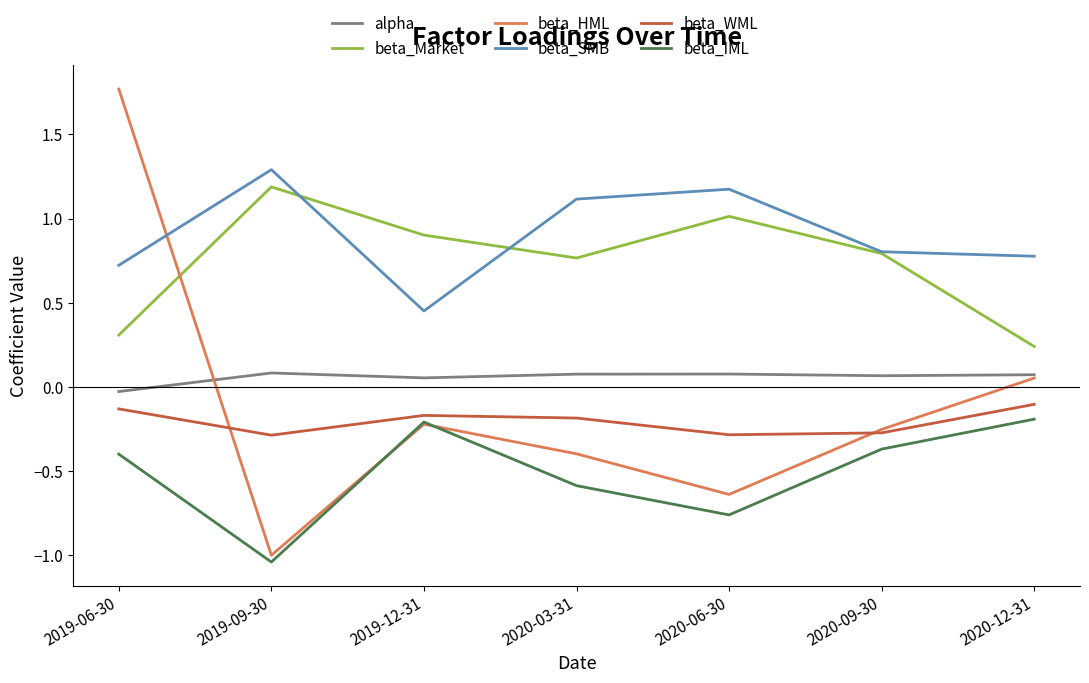

What position from the right is 2020-09-30?

2